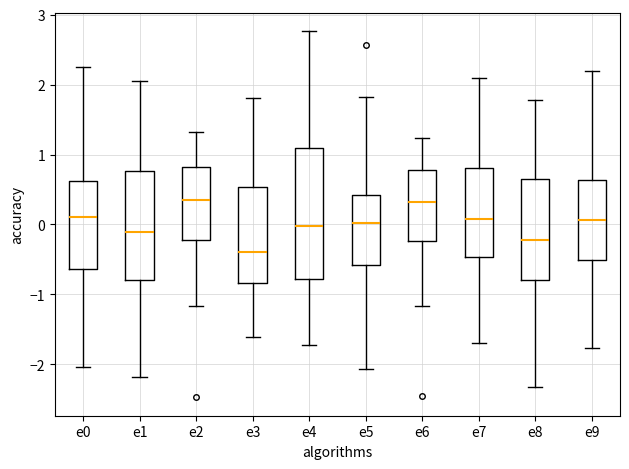

Where is the upper edge of the box for e6 on the y-axis? The values are not printed on the chart, so give them approximately, as read against the axis.

0.8